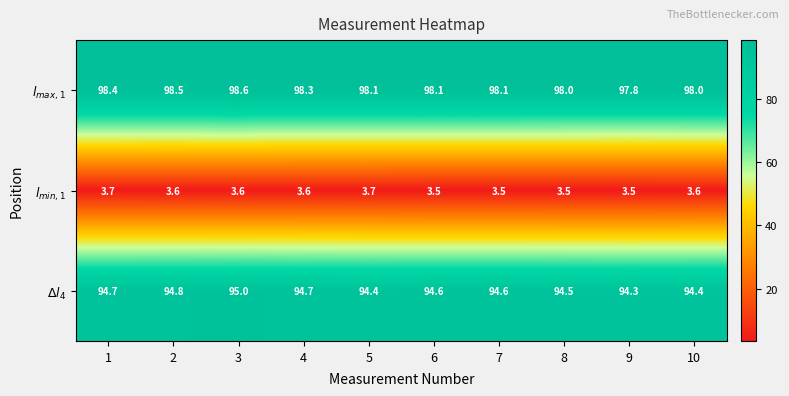

What is the maximum value shown in the chart?

98.6